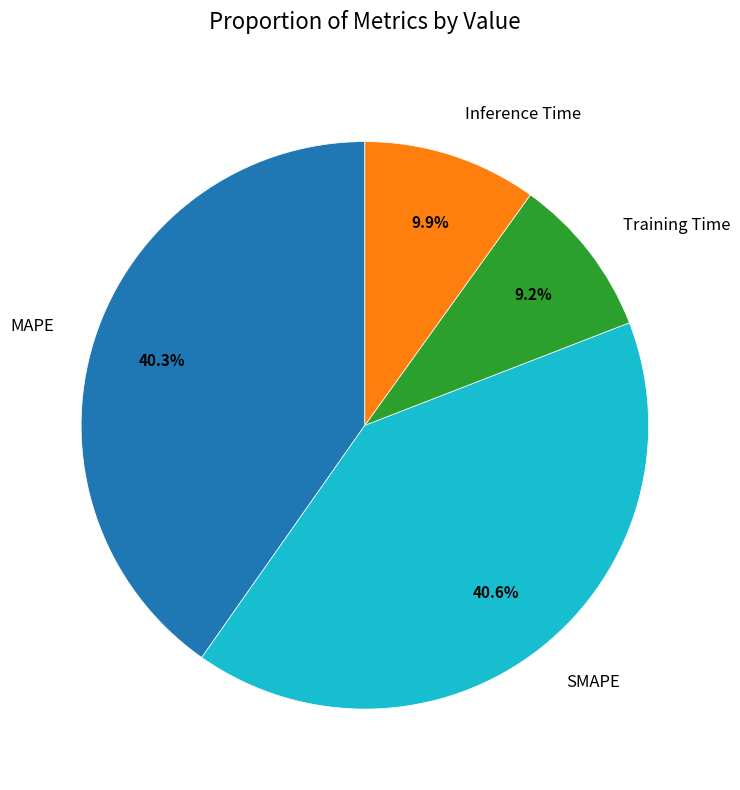

To the nearest percent, what portion does MAPE represent?

40%